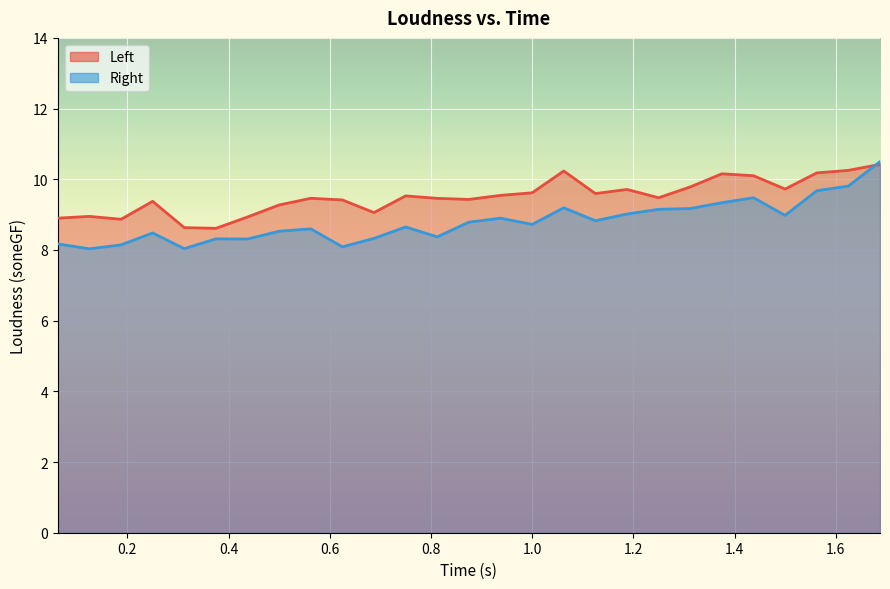

What is the maximum value shown in the chart?

10.5